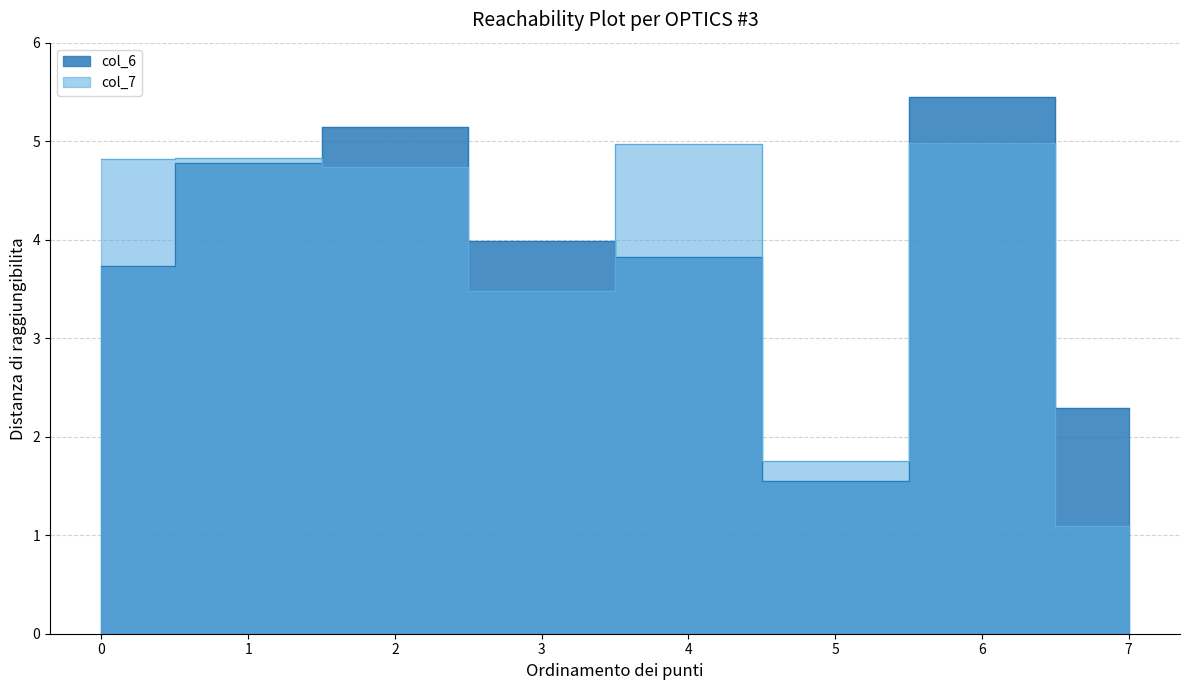

What is the difference between the second highest and minimum values in the col_7 series?

3.9